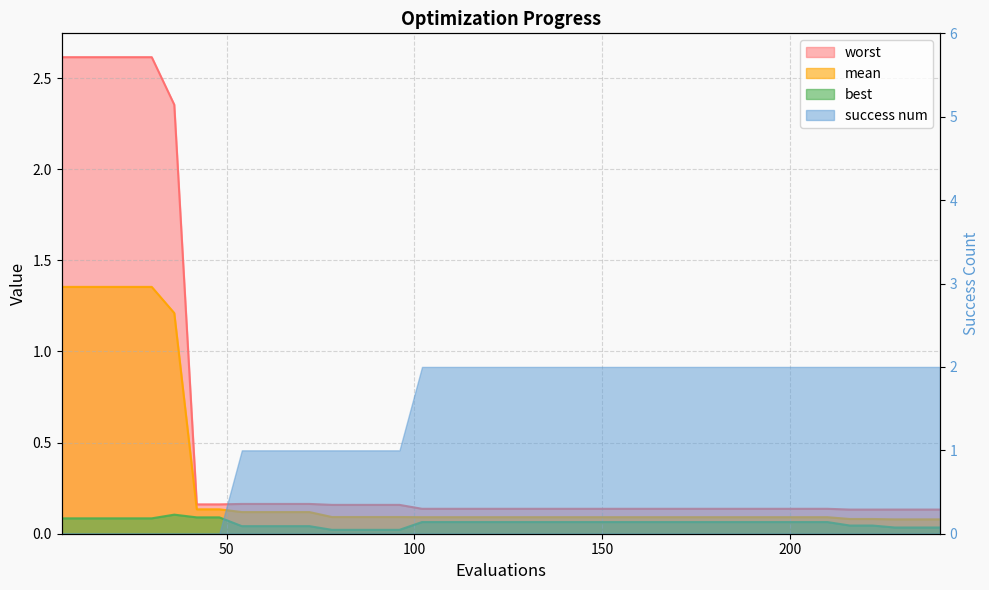

Between 198 and 138, which is larger?

198